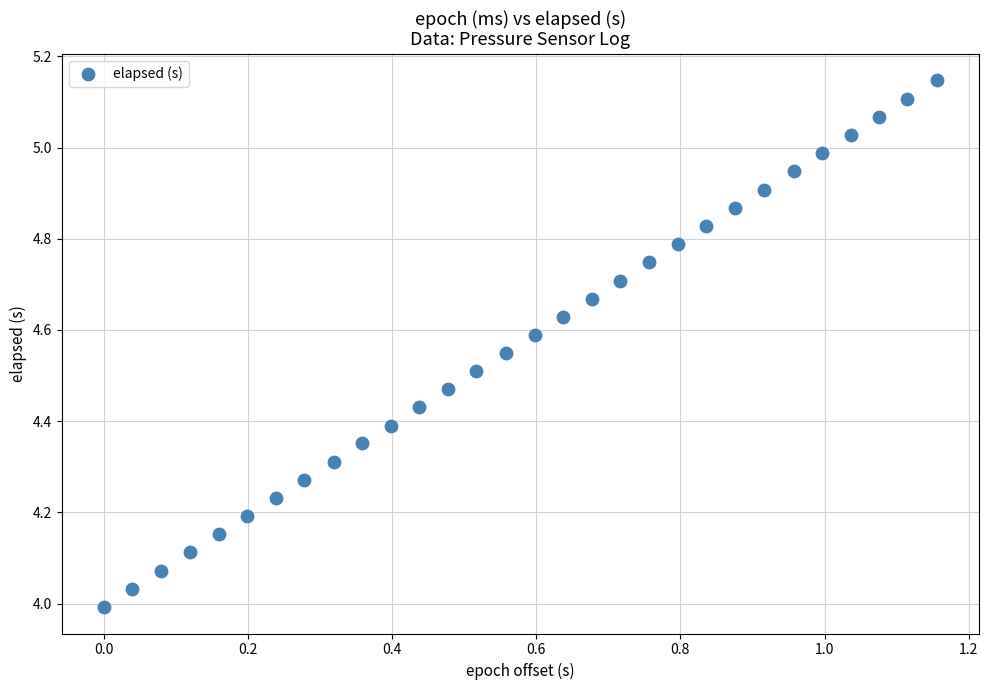

What is the range of Y values (max minus min)?

1.2